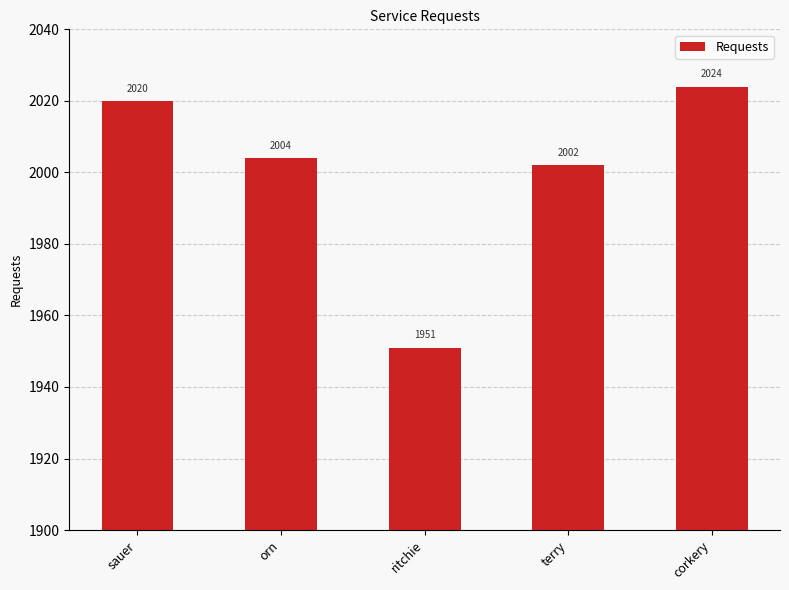

Approximately how many times larger is the value at ritchie compared to corkery?

1.0